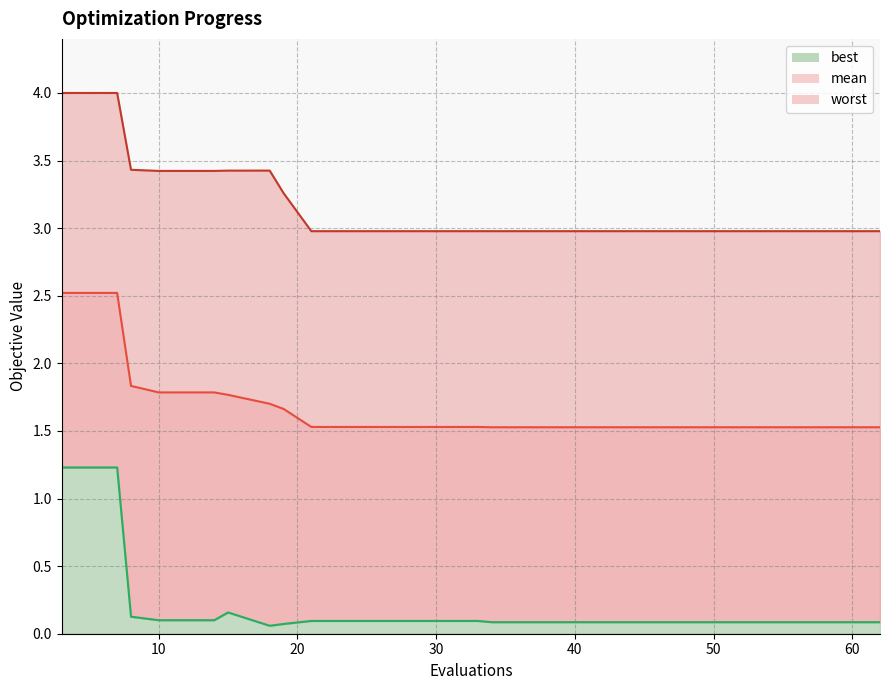

True or false: worst and best intersect in this chart.

False